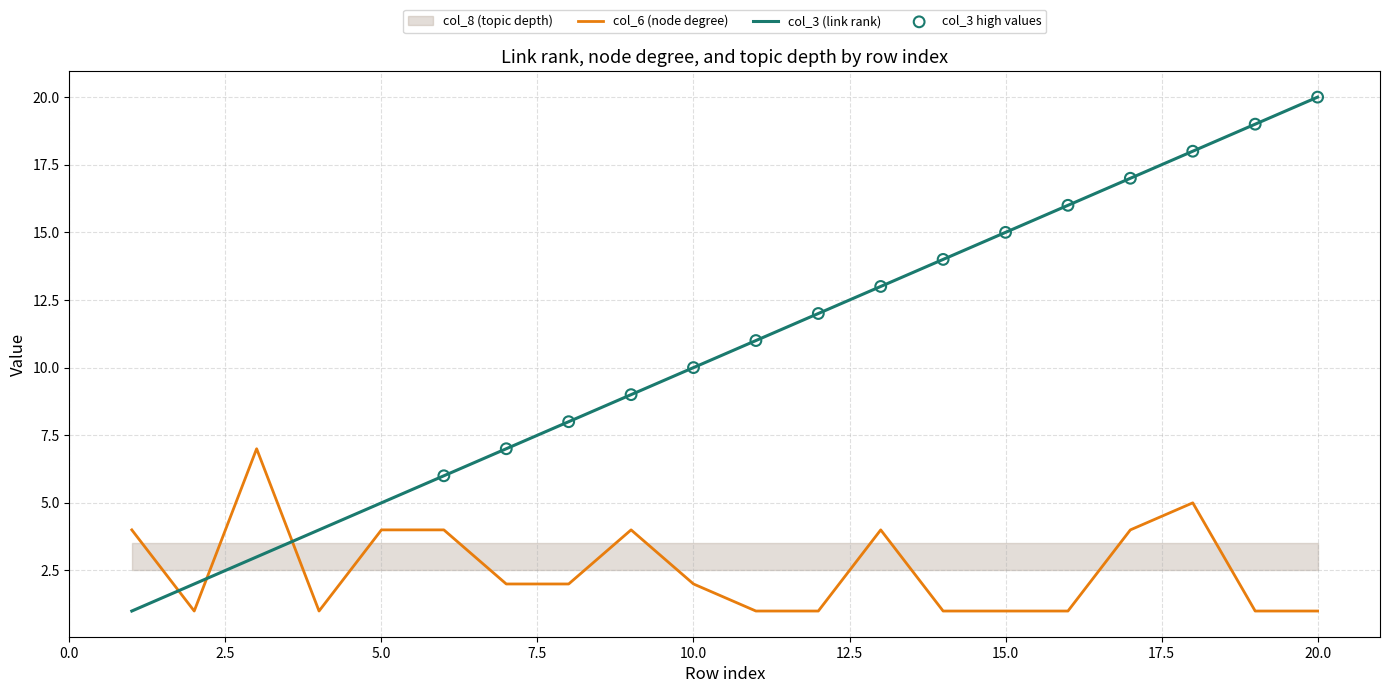

Which series has the largest total across all categories?

col_3 (link rank)